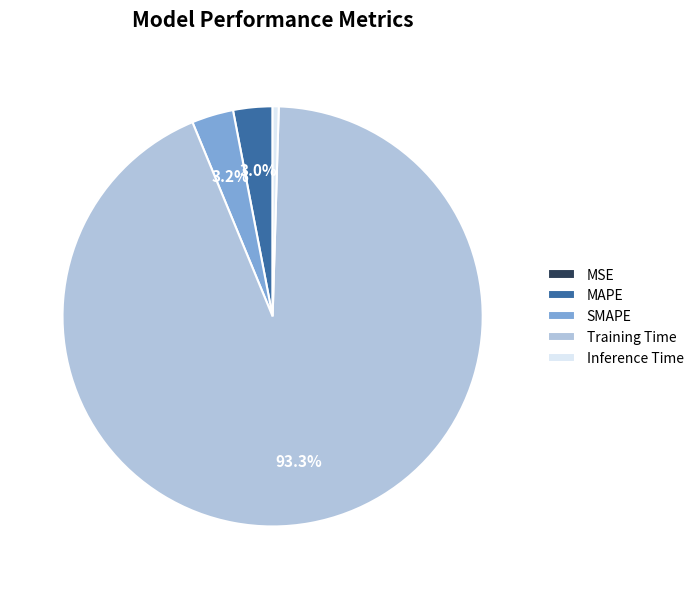

What portion of the pie excludes MAPE?

97.0%